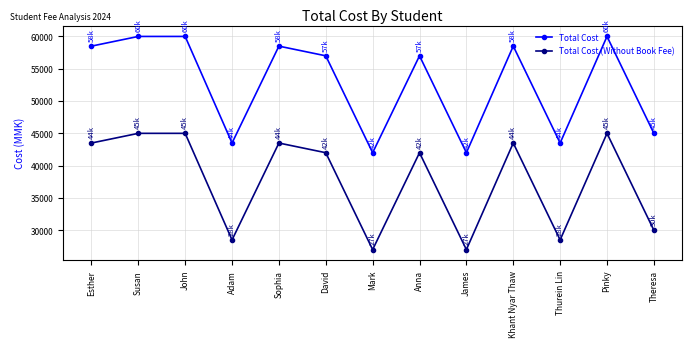

True or false: Total Cost (Without Book Fee) and Total Cost cross at least once.

False